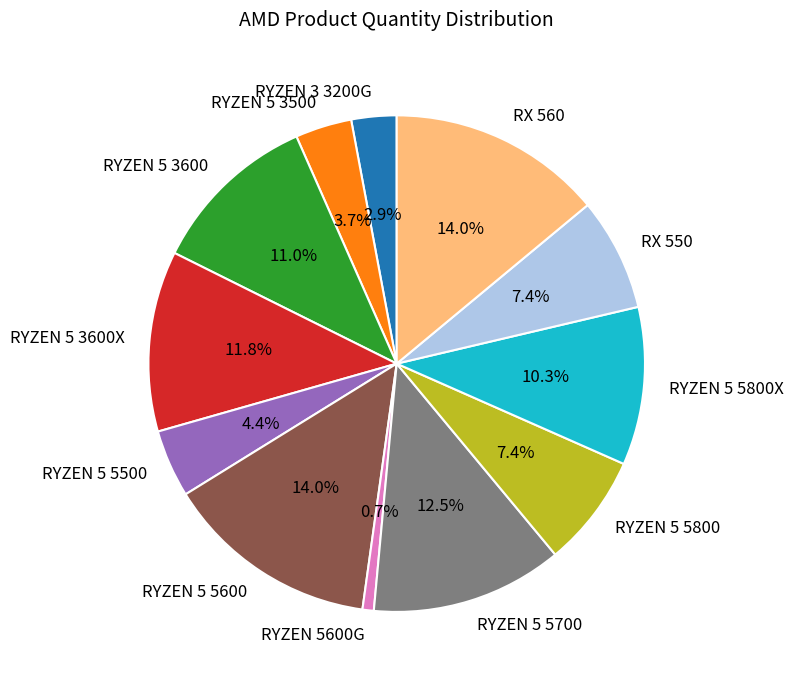

To the nearest percent, what portion does RYZEN 5 3600X represent?

12%